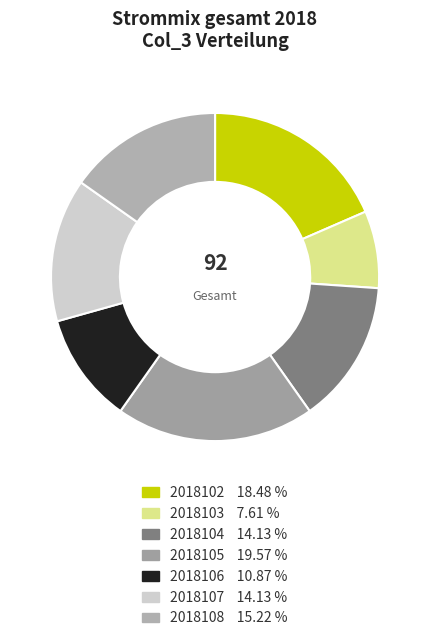

Does 2018102 account for over 50% of the chart?

No